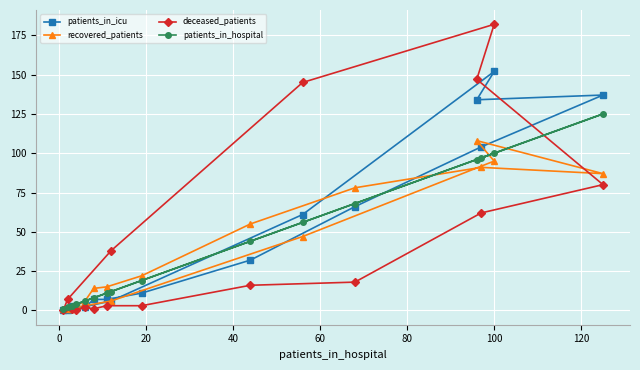

List the series in order of their peak value, lowest first.

recovered_patients, patients_in_hospital, patients_in_icu, deceased_patients